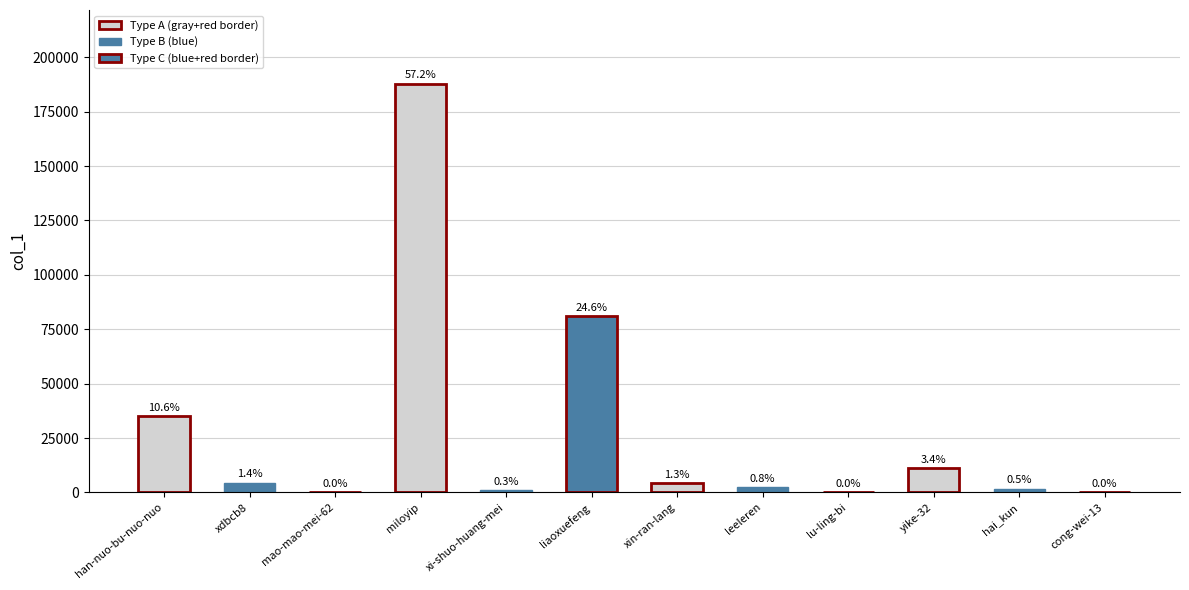

Are the bars horizontal?

No